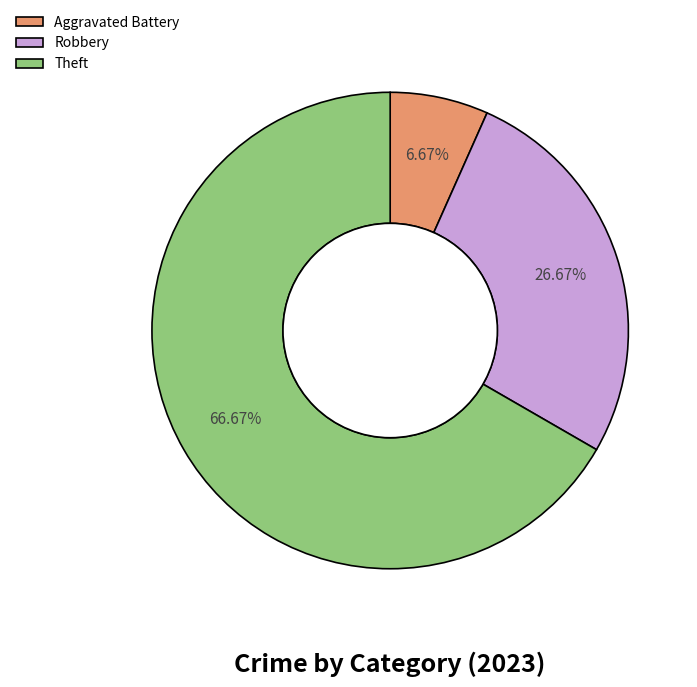

Is Theft the majority of the pie?

Yes